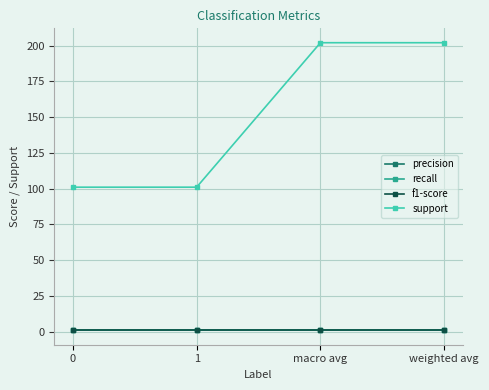

Does the chart have visible grid lines?

Yes